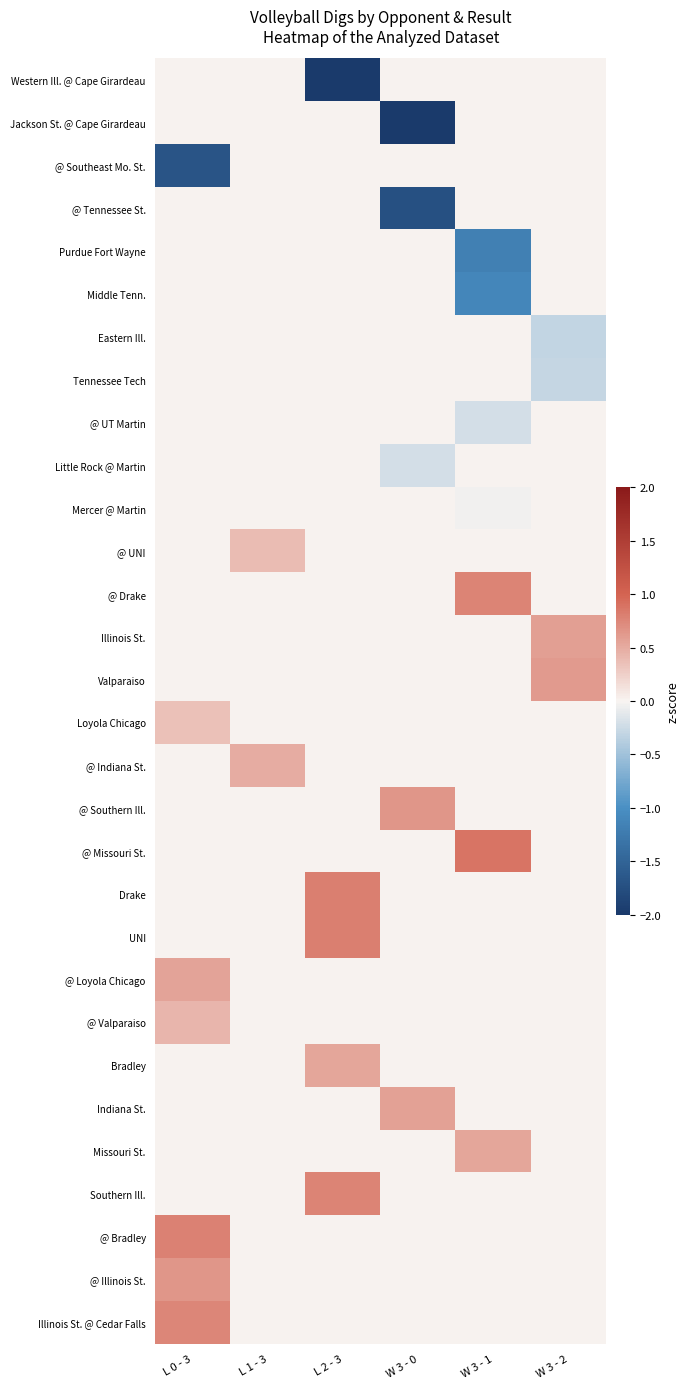

Reading left to right, transcribe all the data shown in this chart.

Western Ill. @ Cape Girardeau: L 0 - 3=0.0	L 1 - 3=0.0	L 2 - 3=-2.4	W 3 - 0=0.0	W 3 - 1=0.0	W 3 - 2=0.0
Jackson St. @ Cape Girardeau: L 0 - 3=0.0	L 1 - 3=0.0	L 2 - 3=0.0	W 3 - 0=-2.7	W 3 - 1=0.0	W 3 - 2=0.0
@ Southeast Mo. St.: L 0 - 3=-1.7	L 1 - 3=0.0	L 2 - 3=0.0	W 3 - 0=0.0	W 3 - 1=0.0	W 3 - 2=0.0
@ Tennessee St.: L 0 - 3=0.0	L 1 - 3=0.0	L 2 - 3=0.0	W 3 - 0=-1.7	W 3 - 1=0.0	W 3 - 2=0.0
Purdue Fort Wayne: L 0 - 3=0.0	L 1 - 3=0.0	L 2 - 3=0.0	W 3 - 0=0.0	W 3 - 1=-1.2	W 3 - 2=0.0
Middle Tenn.: L 0 - 3=0.0	L 1 - 3=0.0	L 2 - 3=0.0	W 3 - 0=0.0	W 3 - 1=-1.1	W 3 - 2=0.0
Eastern Ill.: L 0 - 3=0.0	L 1 - 3=0.0	L 2 - 3=0.0	W 3 - 0=0.0	W 3 - 1=0.0	W 3 - 2=-0.3
Tennessee Tech: L 0 - 3=0.0	L 1 - 3=0.0	L 2 - 3=0.0	W 3 - 0=0.0	W 3 - 1=0.0	W 3 - 2=-0.3
@ UT Martin: L 0 - 3=0.0	L 1 - 3=0.0	L 2 - 3=0.0	W 3 - 0=0.0	W 3 - 1=-0.2	W 3 - 2=0.0
Little Rock @ Martin: L 0 - 3=0.0	L 1 - 3=0.0	L 2 - 3=0.0	W 3 - 0=-0.2	W 3 - 1=0.0	W 3 - 2=0.0
Mercer @ Martin: L 0 - 3=0.0	L 1 - 3=0.0	L 2 - 3=0.0	W 3 - 0=0.0	W 3 - 1=-0.0	W 3 - 2=0.0
@ UNI: L 0 - 3=0.0	L 1 - 3=0.4	L 2 - 3=0.0	W 3 - 0=0.0	W 3 - 1=0.0	W 3 - 2=0.0
@ Drake: L 0 - 3=0.0	L 1 - 3=0.0	L 2 - 3=0.0	W 3 - 0=0.0	W 3 - 1=0.8	W 3 - 2=0.0
Illinois St.: L 0 - 3=0.0	L 1 - 3=0.0	L 2 - 3=0.0	W 3 - 0=0.0	W 3 - 1=0.0	W 3 - 2=0.6
Valparaiso: L 0 - 3=0.0	L 1 - 3=0.0	L 2 - 3=0.0	W 3 - 0=0.0	W 3 - 1=0.0	W 3 - 2=0.6
Loyola Chicago: L 0 - 3=0.4	L 1 - 3=0.0	L 2 - 3=0.0	W 3 - 0=0.0	W 3 - 1=0.0	W 3 - 2=0.0
@ Indiana St.: L 0 - 3=0.0	L 1 - 3=0.5	L 2 - 3=0.0	W 3 - 0=0.0	W 3 - 1=0.0	W 3 - 2=0.0
@ Southern Ill.: L 0 - 3=0.0	L 1 - 3=0.0	L 2 - 3=0.0	W 3 - 0=0.6	W 3 - 1=0.0	W 3 - 2=0.0
@ Missouri St.: L 0 - 3=0.0	L 1 - 3=0.0	L 2 - 3=0.0	W 3 - 0=0.0	W 3 - 1=0.9	W 3 - 2=0.0
Drake: L 0 - 3=0.0	L 1 - 3=0.0	L 2 - 3=0.8	W 3 - 0=0.0	W 3 - 1=0.0	W 3 - 2=0.0
UNI: L 0 - 3=0.0	L 1 - 3=0.0	L 2 - 3=0.8	W 3 - 0=0.0	W 3 - 1=0.0	W 3 - 2=0.0
@ Loyola Chicago: L 0 - 3=0.6	L 1 - 3=0.0	L 2 - 3=0.0	W 3 - 0=0.0	W 3 - 1=0.0	W 3 - 2=0.0
@ Valparaiso: L 0 - 3=0.4	L 1 - 3=0.0	L 2 - 3=0.0	W 3 - 0=0.0	W 3 - 1=0.0	W 3 - 2=0.0
Bradley: L 0 - 3=0.0	L 1 - 3=0.0	L 2 - 3=0.5	W 3 - 0=0.0	W 3 - 1=0.0	W 3 - 2=0.0
Indiana St.: L 0 - 3=0.0	L 1 - 3=0.0	L 2 - 3=0.0	W 3 - 0=0.6	W 3 - 1=0.0	W 3 - 2=0.0
Missouri St.: L 0 - 3=0.0	L 1 - 3=0.0	L 2 - 3=0.0	W 3 - 0=0.0	W 3 - 1=0.5	W 3 - 2=0.0
Southern Ill.: L 0 - 3=0.0	L 1 - 3=0.0	L 2 - 3=0.8	W 3 - 0=0.0	W 3 - 1=0.0	W 3 - 2=0.0
@ Bradley: L 0 - 3=0.8	L 1 - 3=0.0	L 2 - 3=0.0	W 3 - 0=0.0	W 3 - 1=0.0	W 3 - 2=0.0
@ Illinois St.: L 0 - 3=0.6	L 1 - 3=0.0	L 2 - 3=0.0	W 3 - 0=0.0	W 3 - 1=0.0	W 3 - 2=0.0
Illinois St. @ Cedar Falls: L 0 - 3=0.8	L 1 - 3=0.0	L 2 - 3=0.0	W 3 - 0=0.0	W 3 - 1=0.0	W 3 - 2=0.0